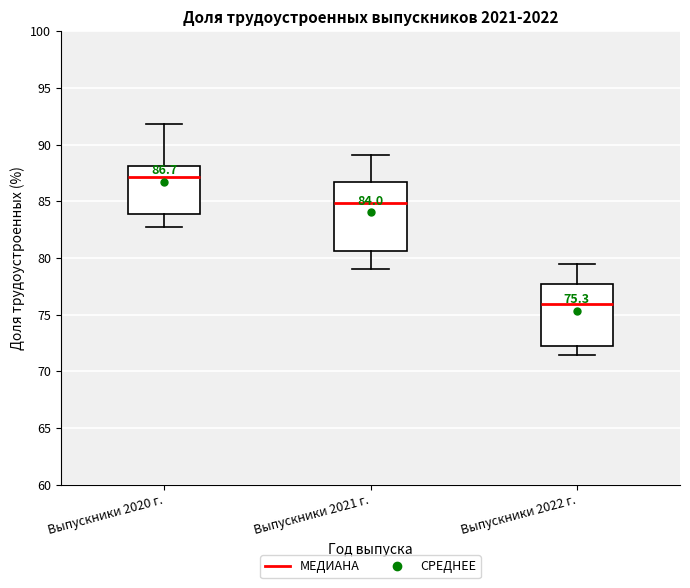

Which box's median line is the lowest?

Выпускники 2022 г.